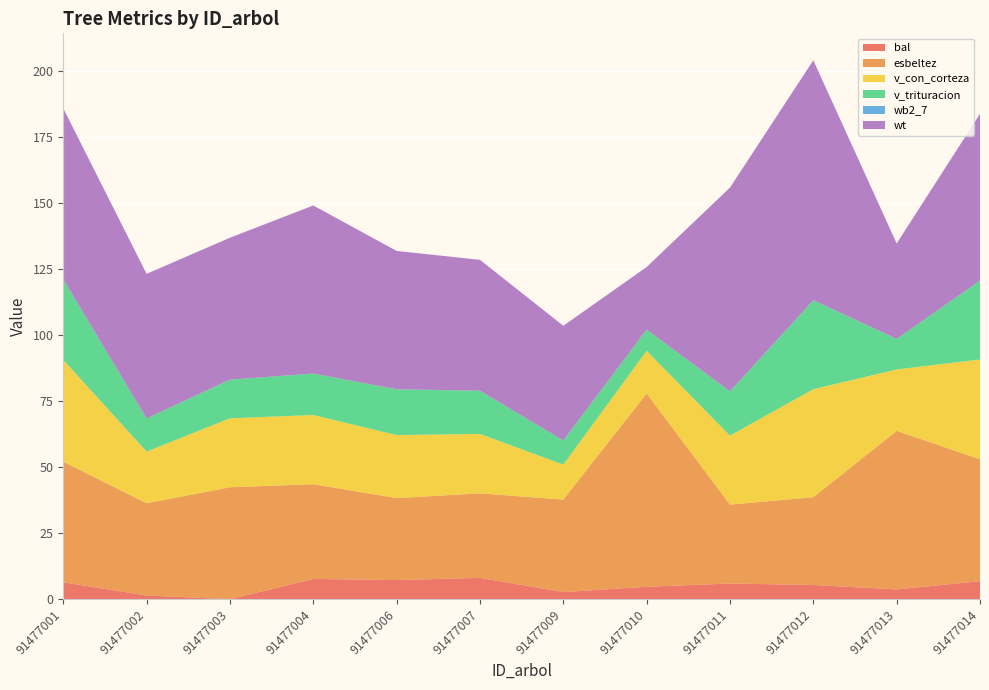

Reading left to right, transcribe all the data shown in this chart.

bal: 91477001=6.4	91477002=1.4	91477003=0.0	91477004=7.7	91477006=7.2	91477007=8.1	91477009=2.7	91477010=4.7	91477011=5.9	91477012=5.4	91477013=3.7	91477014=6.8
esbeltez: 91477001=45.6	91477002=34.9	91477003=42.4	91477004=35.9	91477006=31.0	91477007=32.0	91477009=35.0	91477010=73.2	91477011=29.9	91477012=33.2	91477013=60.0	91477014=46.1
v_con_corteza: 91477001=38.6	91477002=19.6	91477003=26.1	91477004=26.2	91477006=23.9	91477007=22.5	91477009=13.2	91477010=16.1	91477011=26.1	91477012=40.9	91477013=23.3	91477014=37.8
v_trituracion: 91477001=30.5	91477002=12.5	91477003=14.6	91477004=15.7	91477006=17.3	91477007=16.3	91477009=9.1	91477010=8.0	91477011=16.8	91477012=33.6	91477013=11.6	91477014=29.8
wb2_7: 91477001=0.0	91477002=0.0	91477003=0.0	91477004=0.0	91477006=0.0	91477007=0.0	91477009=0.0	91477010=0.0	91477011=0.0	91477012=0.0	91477013=0.0	91477014=0.0
wt: 91477001=64.7	91477002=54.7	91477003=53.7	91477004=63.6	91477006=52.4	91477007=49.5	91477009=43.4	91477010=23.7	91477011=77.1	91477012=90.8	91477013=36.1	91477014=63.2